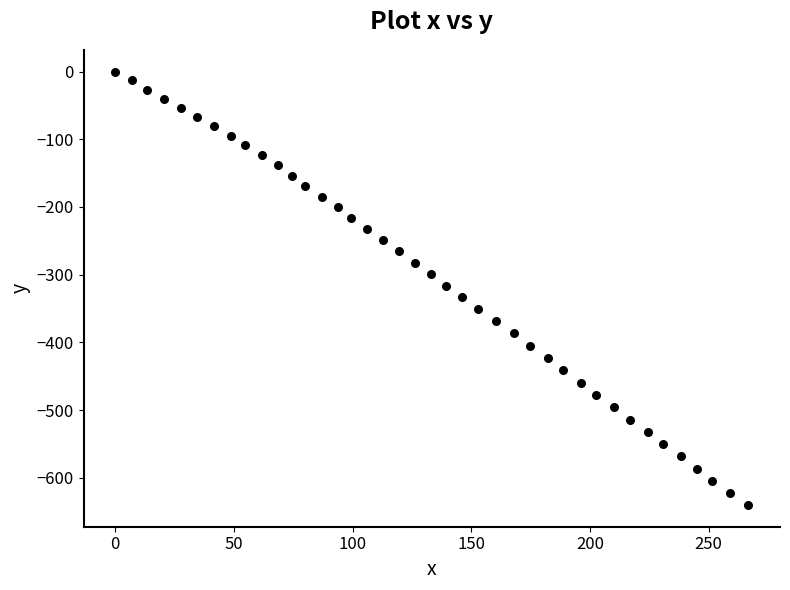

What is the range of X values (max minus min)?

266.7